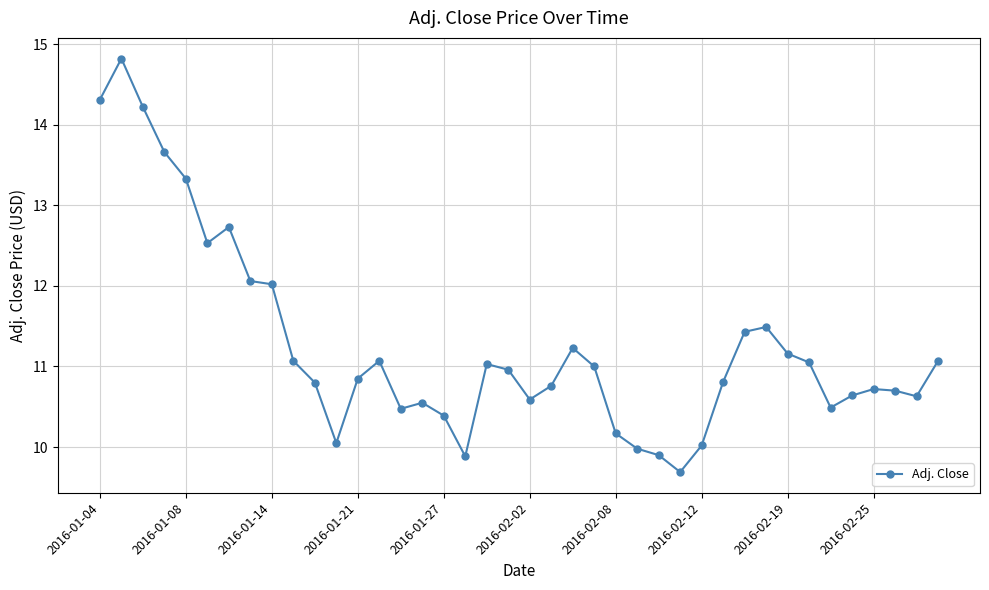

What is the smallest value displayed?

9.7